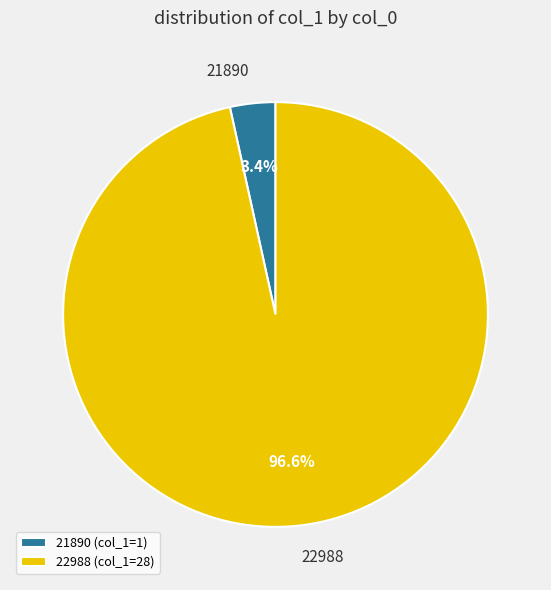

To the nearest percent, what is the difference between the largest and smallest slice percentages?

93%